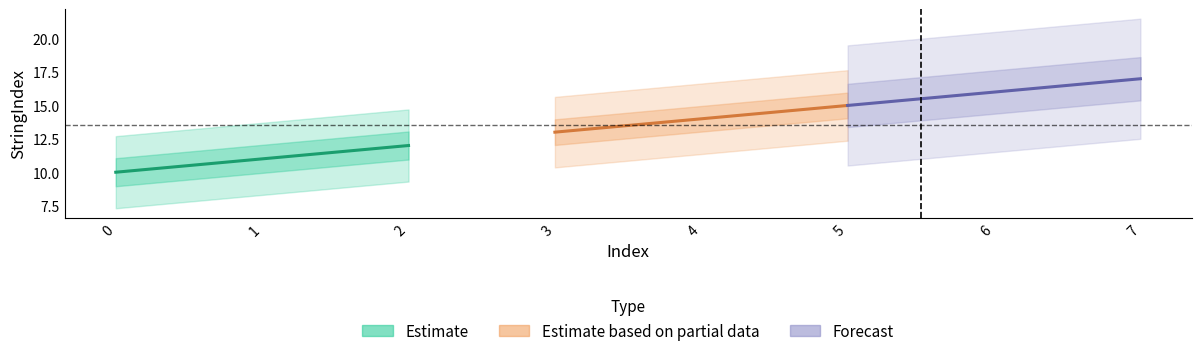

The Forecast series shows 27 at 7. True or false?

False